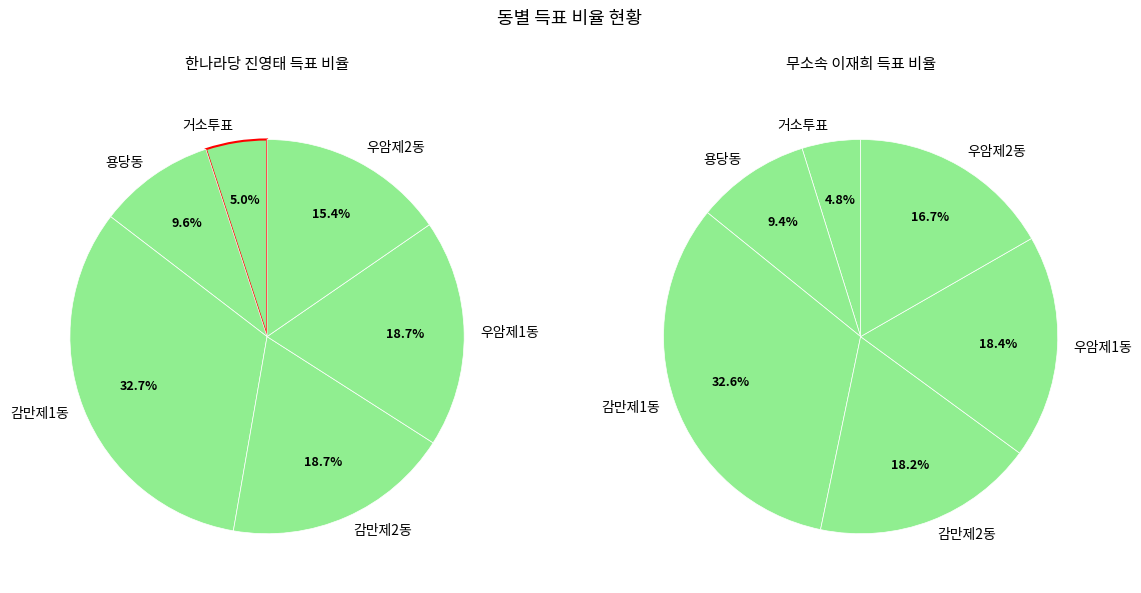

The 용당동 slice represents 17% of the pie. True or false?

False